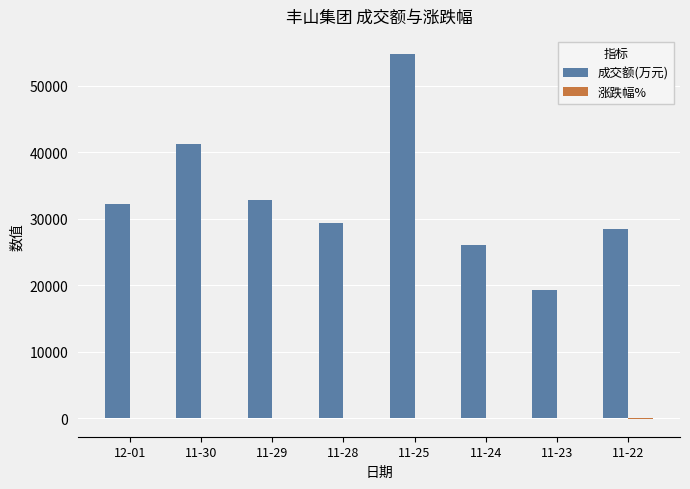

At which category is the sum across all series the highest?

11-25